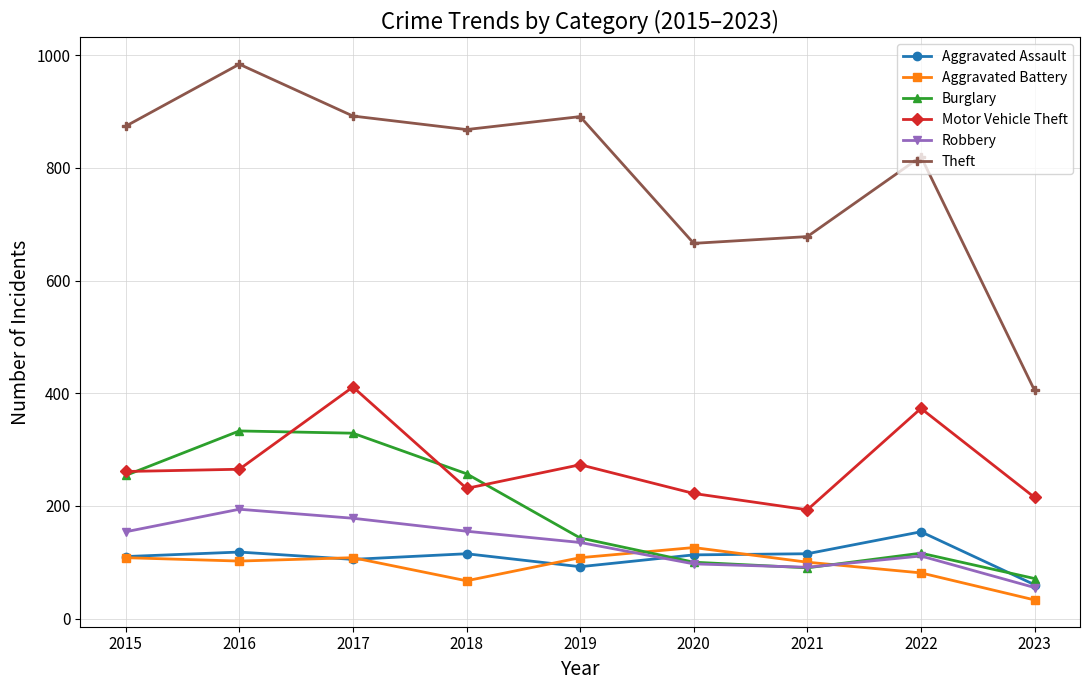

Read the Aggravated Assault value at 2016, to the nearest 5.

120